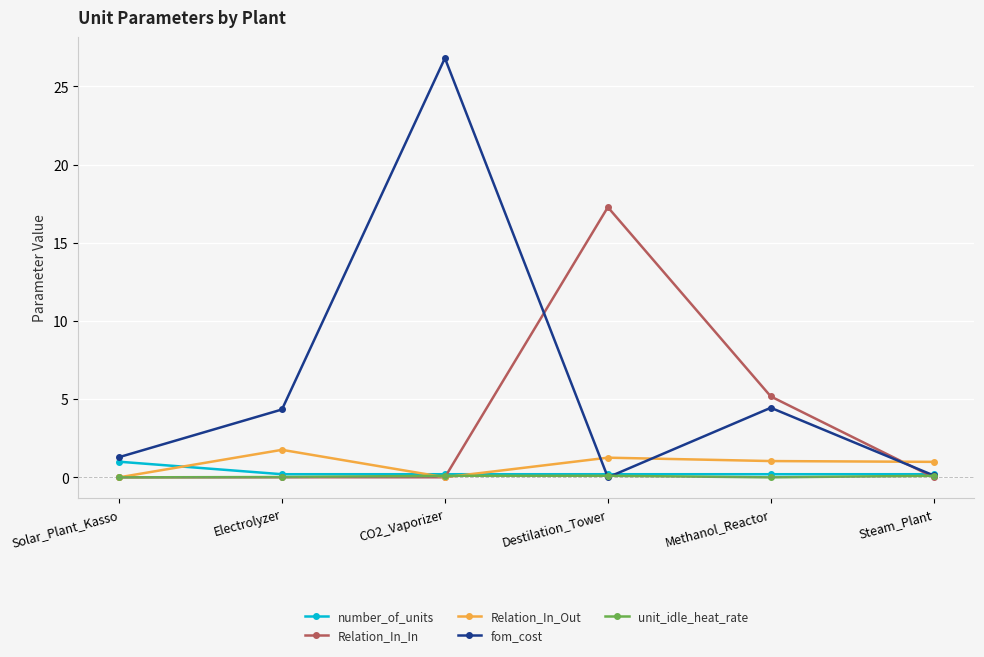

What is the greatest value displayed?

26.8